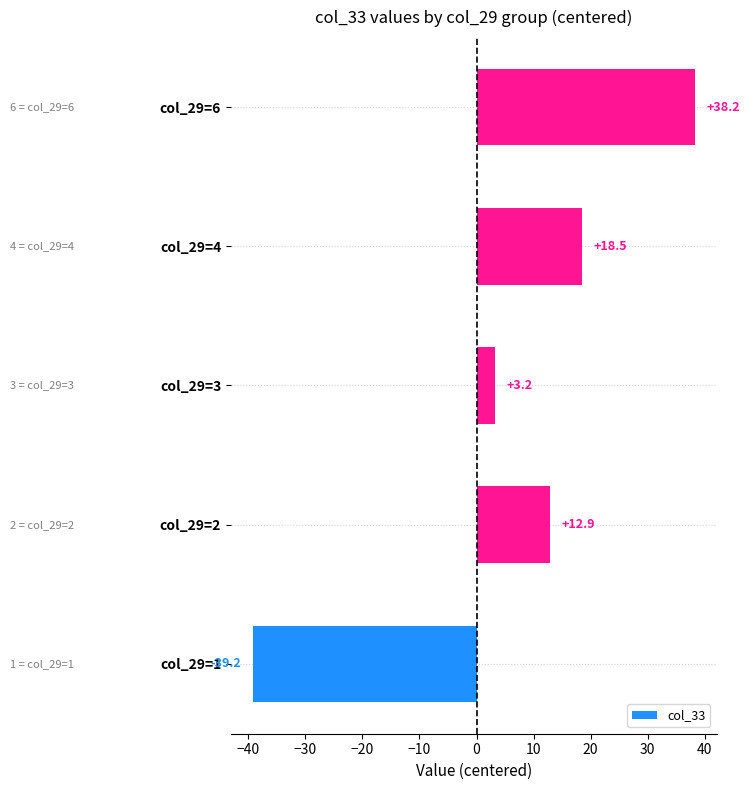

List the labels in order of value, smallest first.

col_29=1, col_29=3, col_29=2, col_29=4, col_29=6